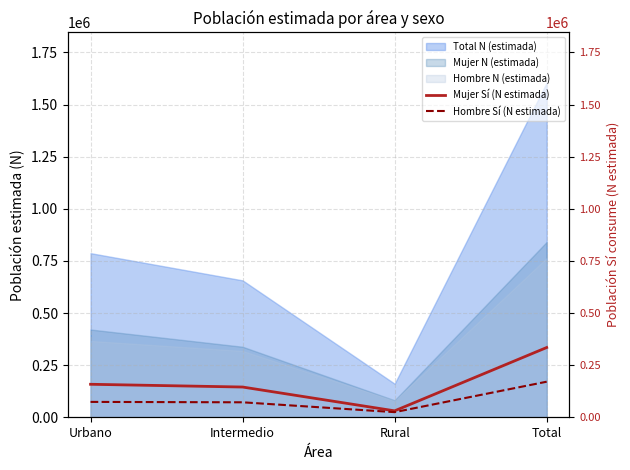

What position from the left is Rural?

3